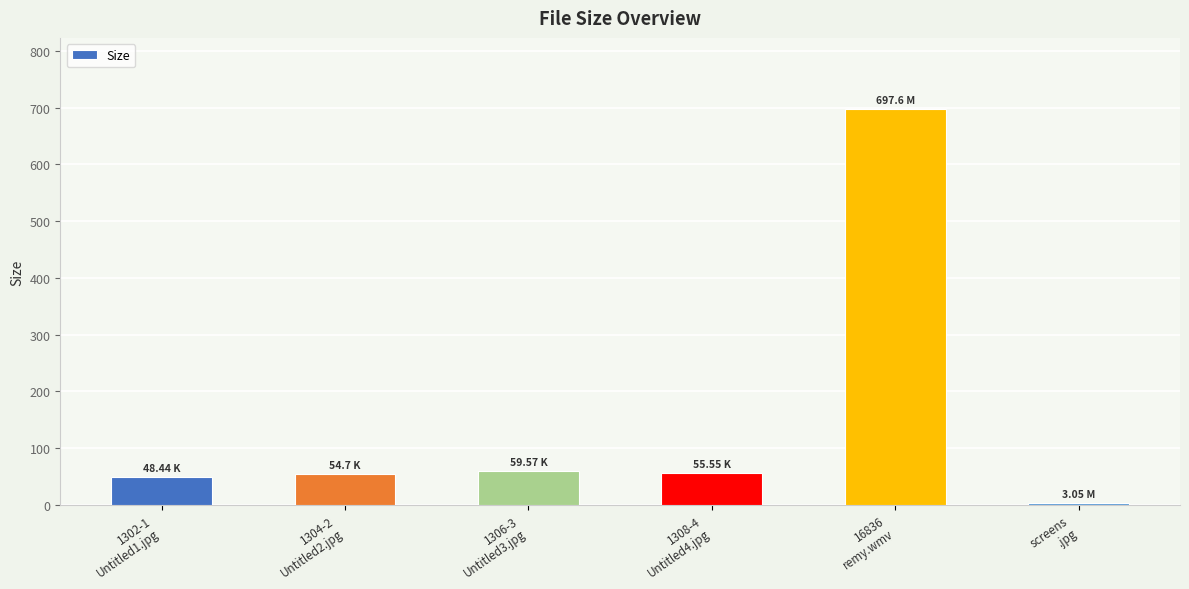

Approximately how many times larger is the value at screens
.jpg compared to 1306-3
Untitled3.jpg?

0.1